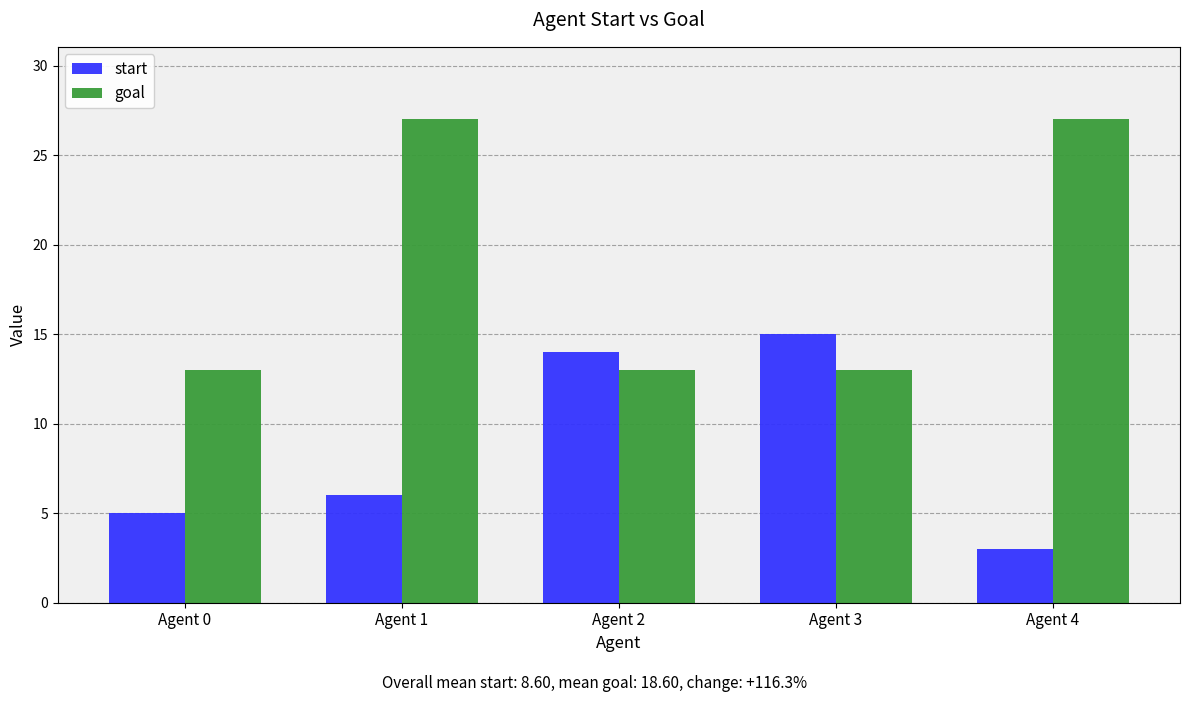

Count the goal values in the range 13 to 27.

5